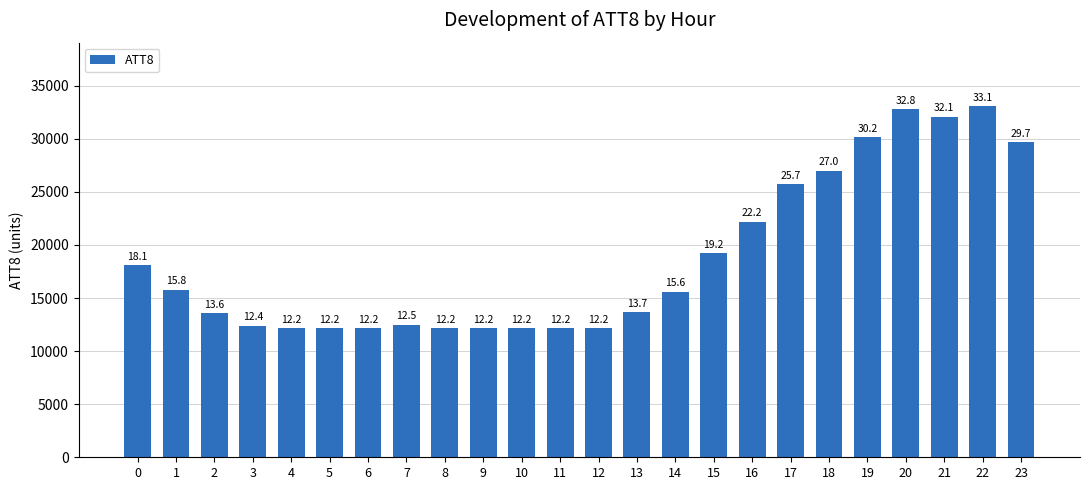

What is the ratio of the value at 19 to the value at 22?

0.9